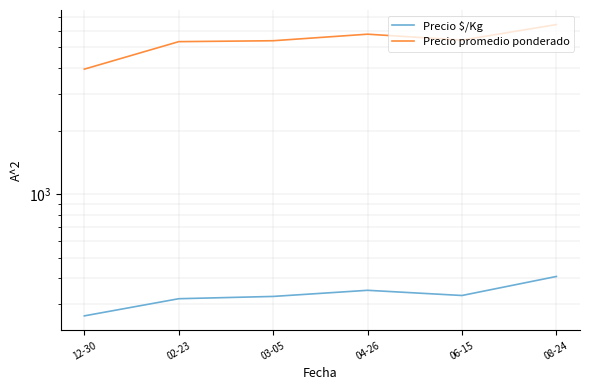

Reading left to right, extract all data points from this chart.

Precio $/Kg: 263.9	318.4	326.5	349.2	329.9	406.3
Precio promedio ponderado: 3937.5	5321.4	5375.0	5775.0	5412.5	6416.7